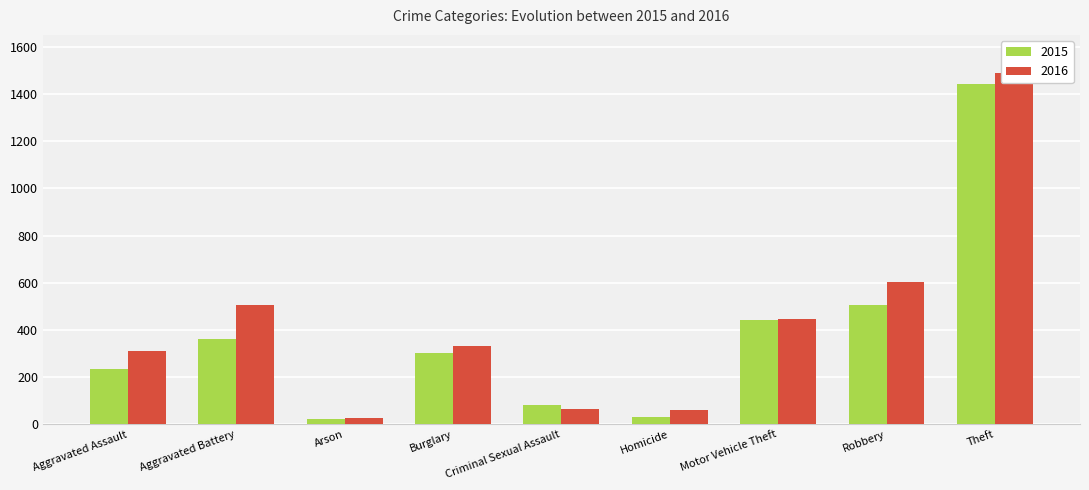

What position from the right is Theft?

1